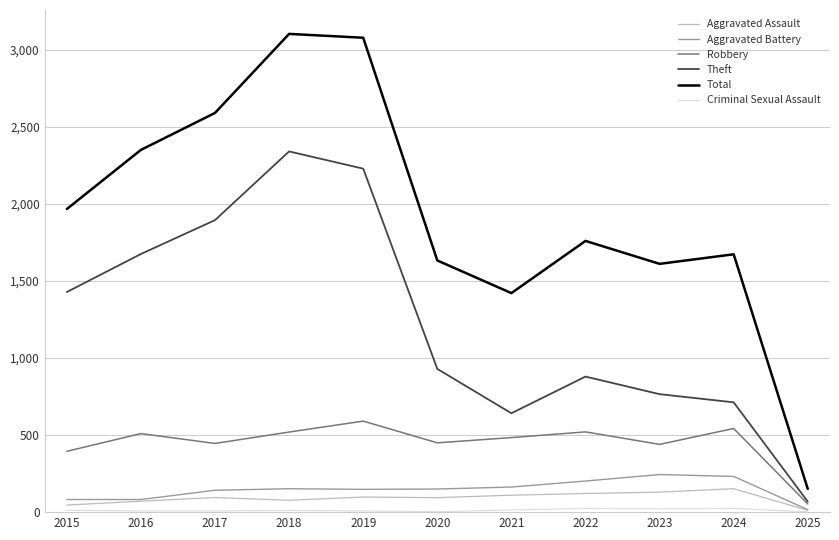

What is the maximum value for Theft?

2342